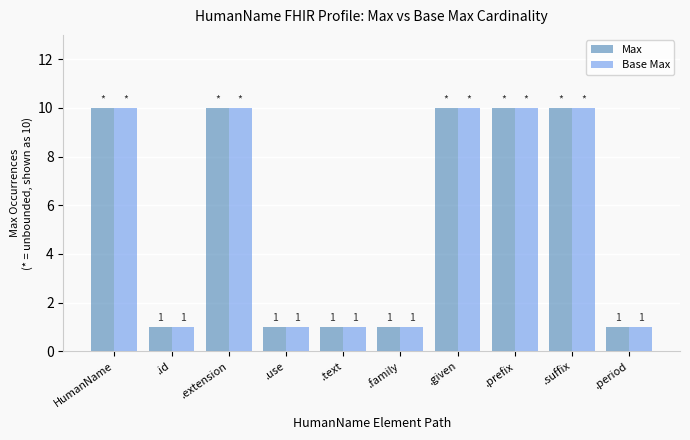

What is the label of the 3rd bar from the left?

.extension